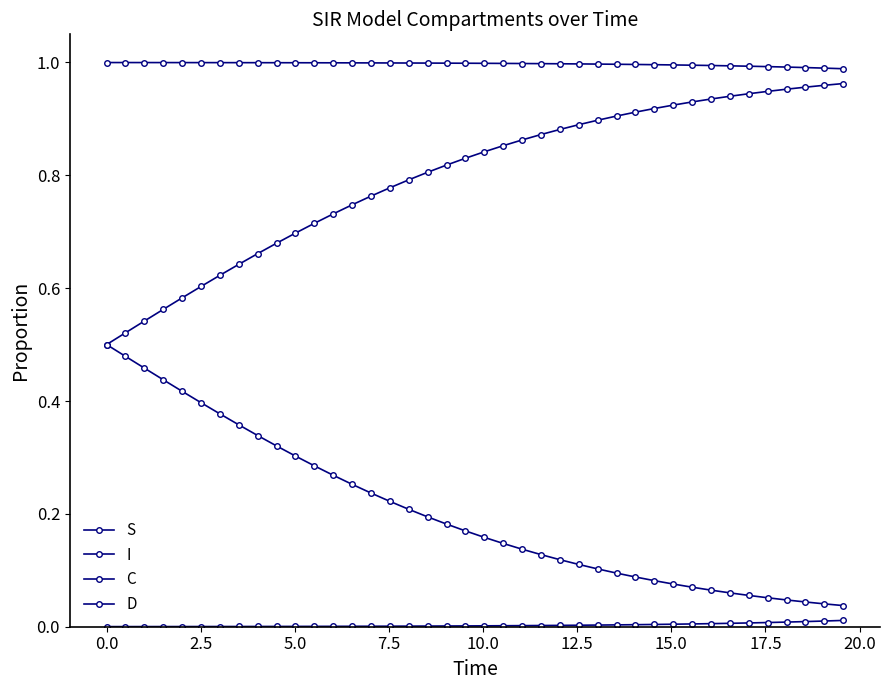

Is this an area chart (filled region under the line)?

No